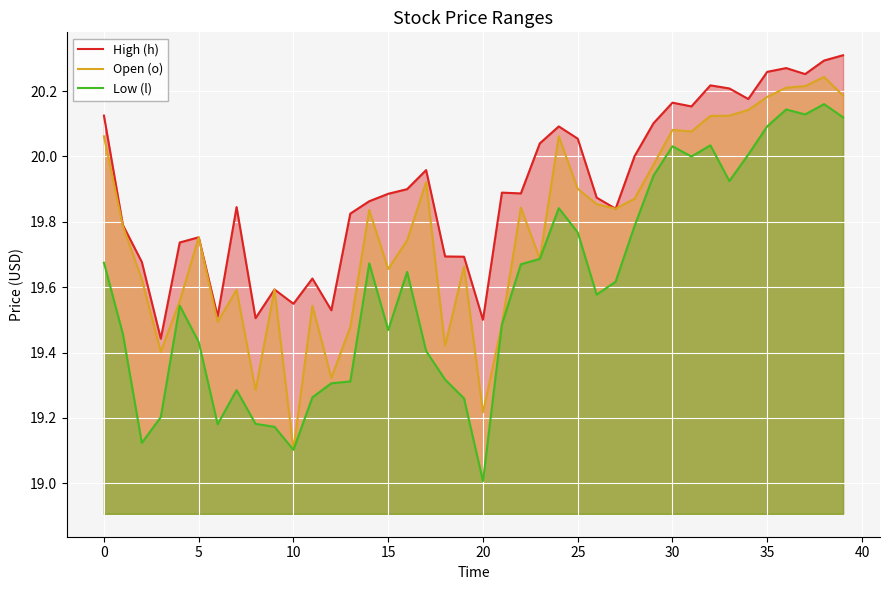

True or false: Low (l) and High (h) cross at least once.

False